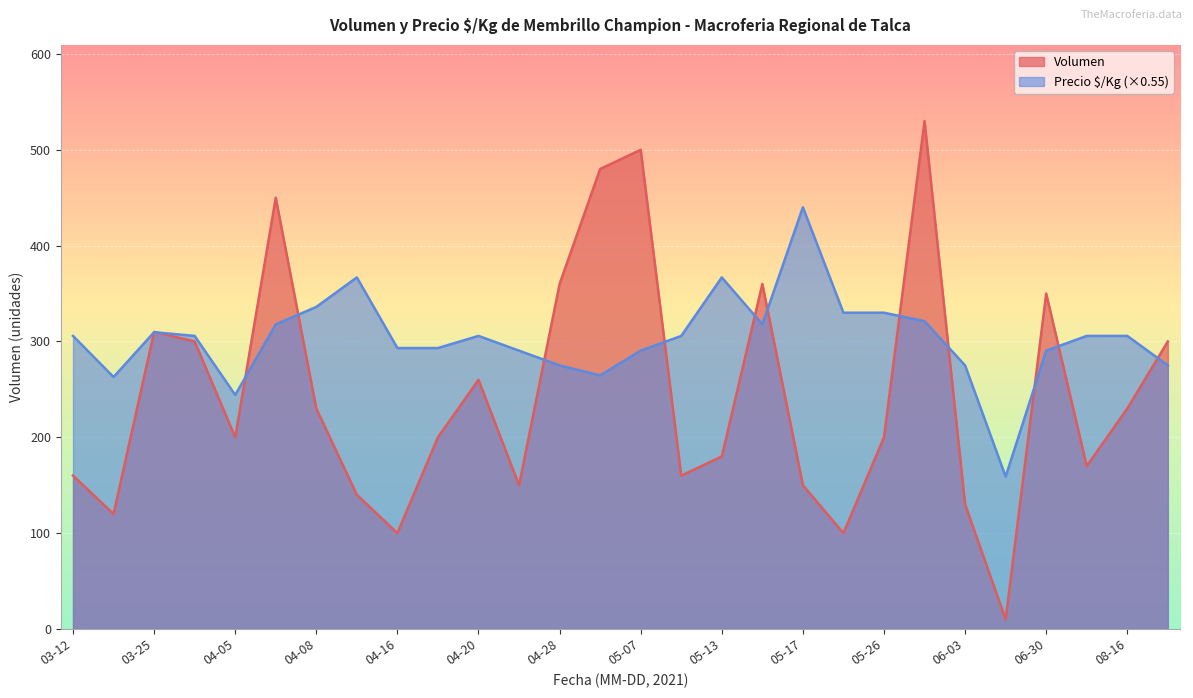

What is the spread (max minus min) of values at 03-12?

145.8